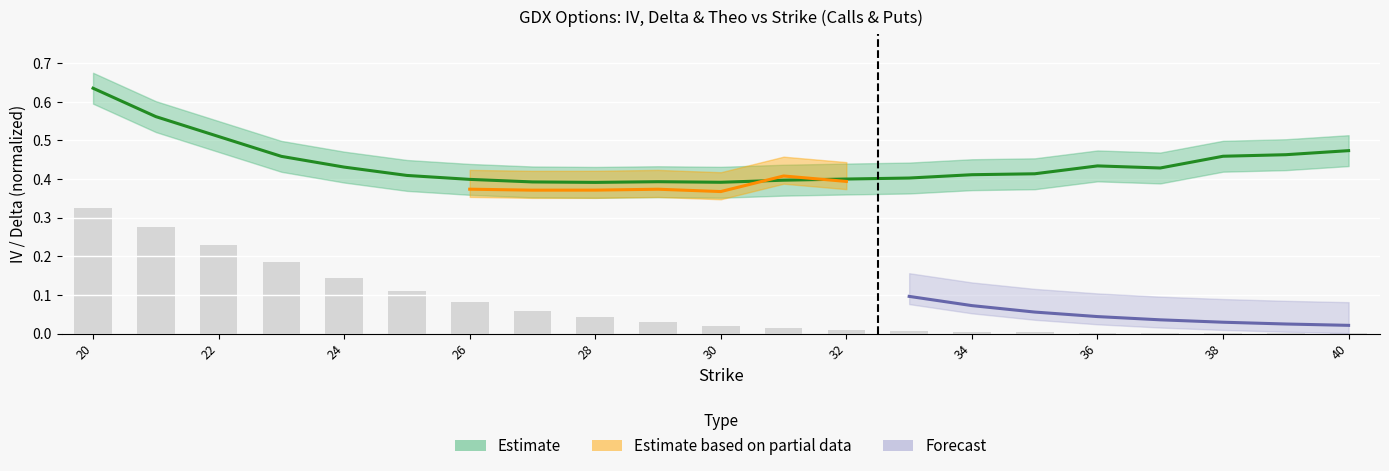

Which category has the lowest value in the theo_call series?

40